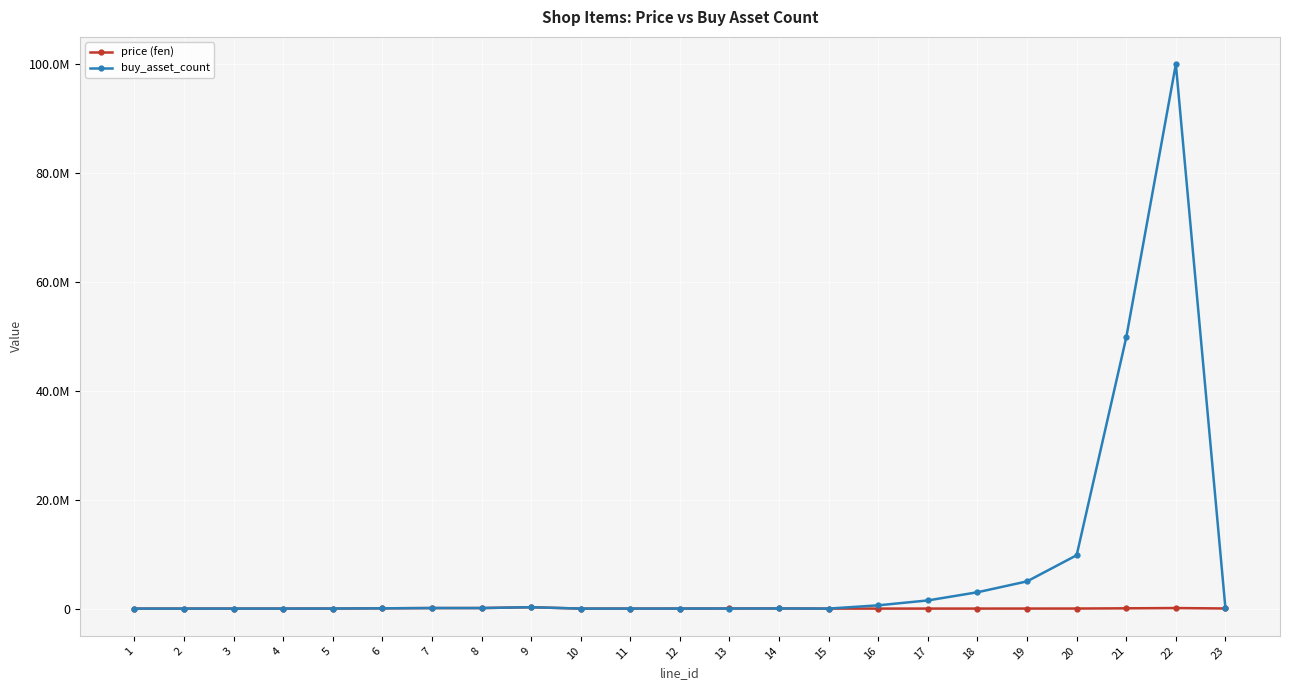

What are all the series names shown in the legend?

price (fen), buy_asset_count